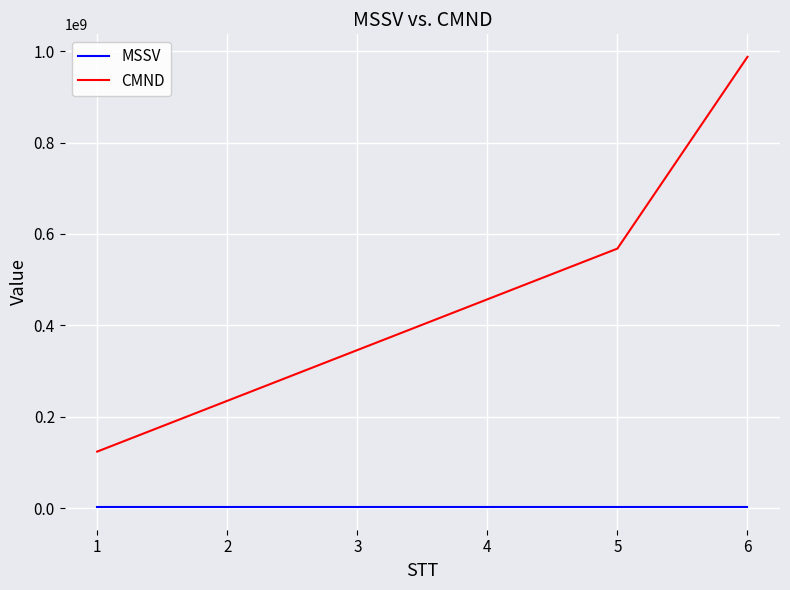

Which series has the largest total across all categories?

CMND